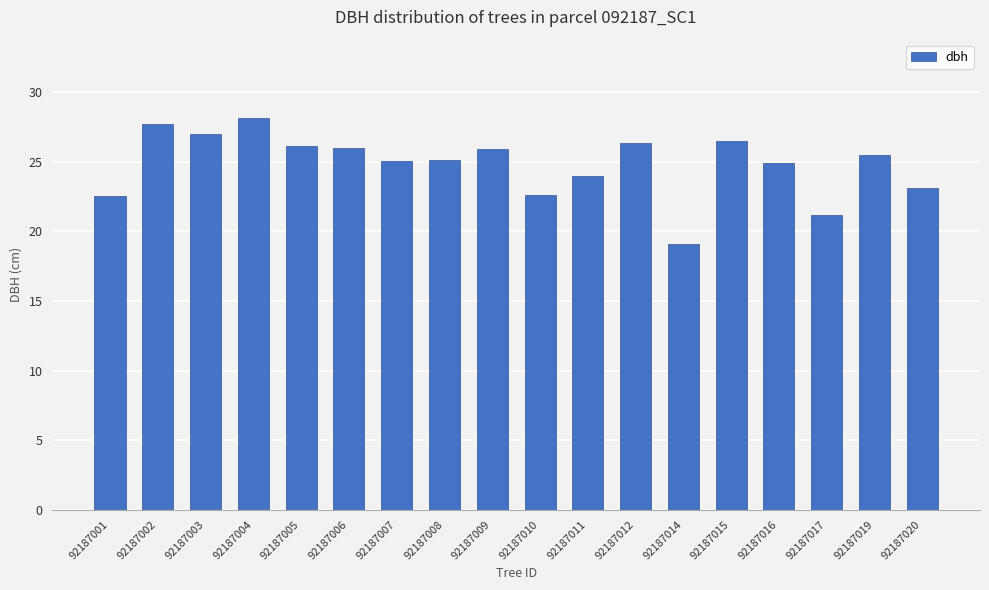

Does the chart contain any negative values?

No